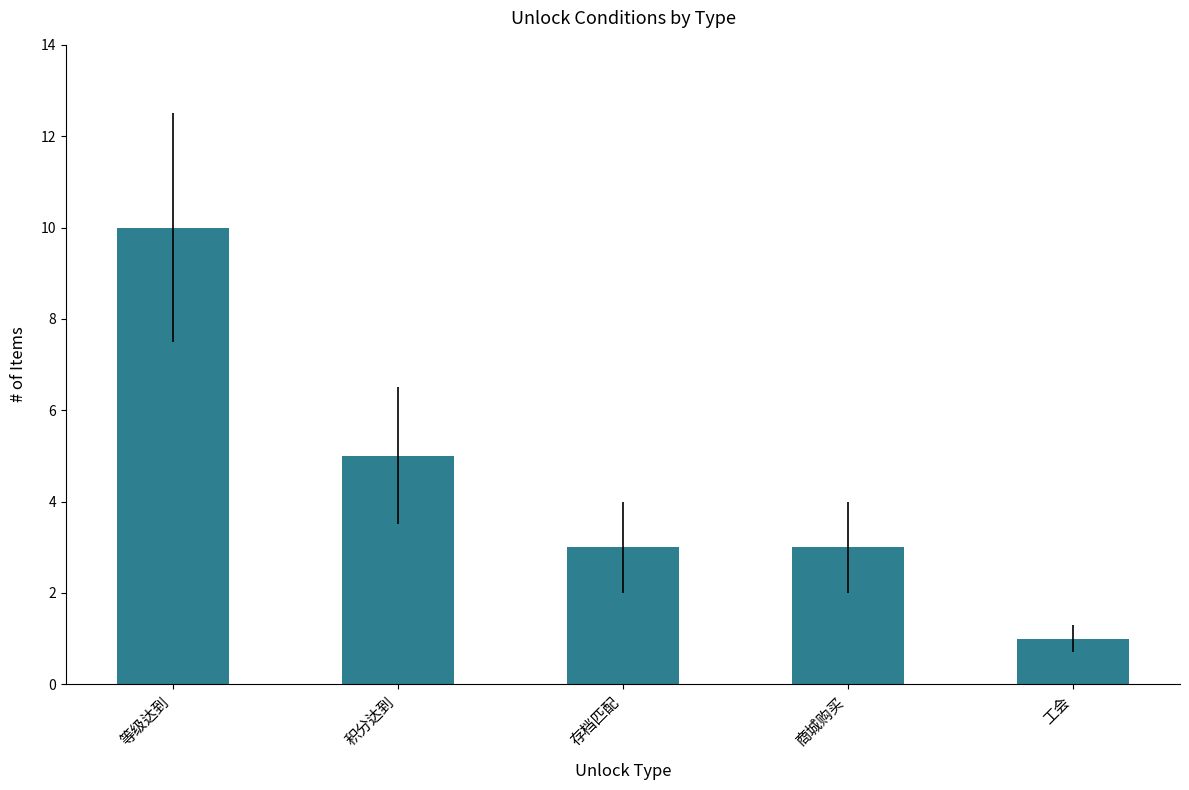

How many series are shown in this chart?

1